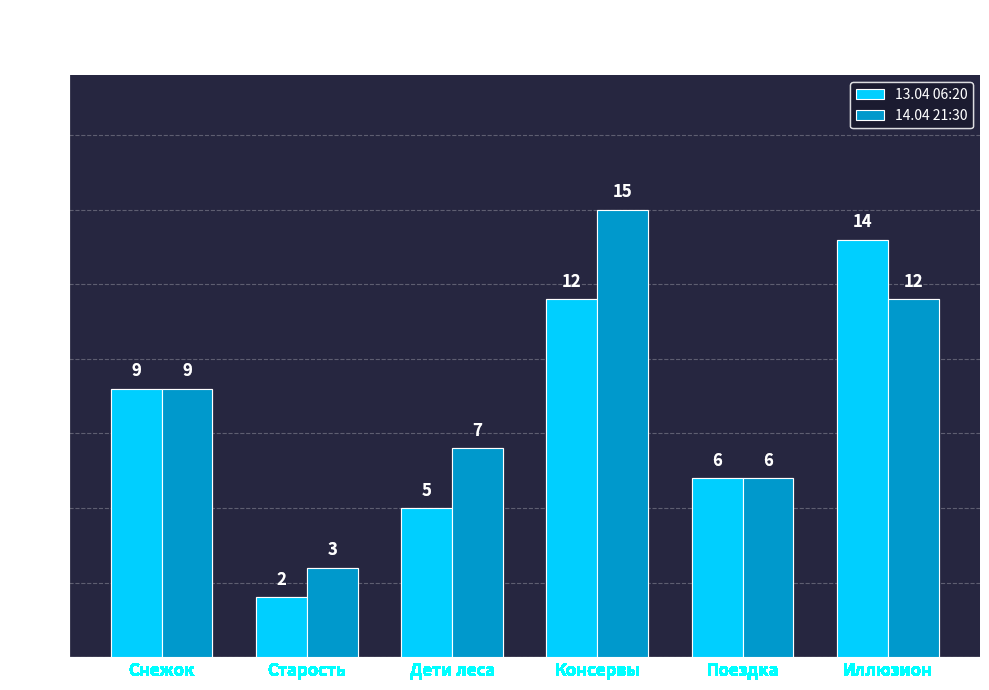

What is the difference between the highest and lowest values at Старость?

1